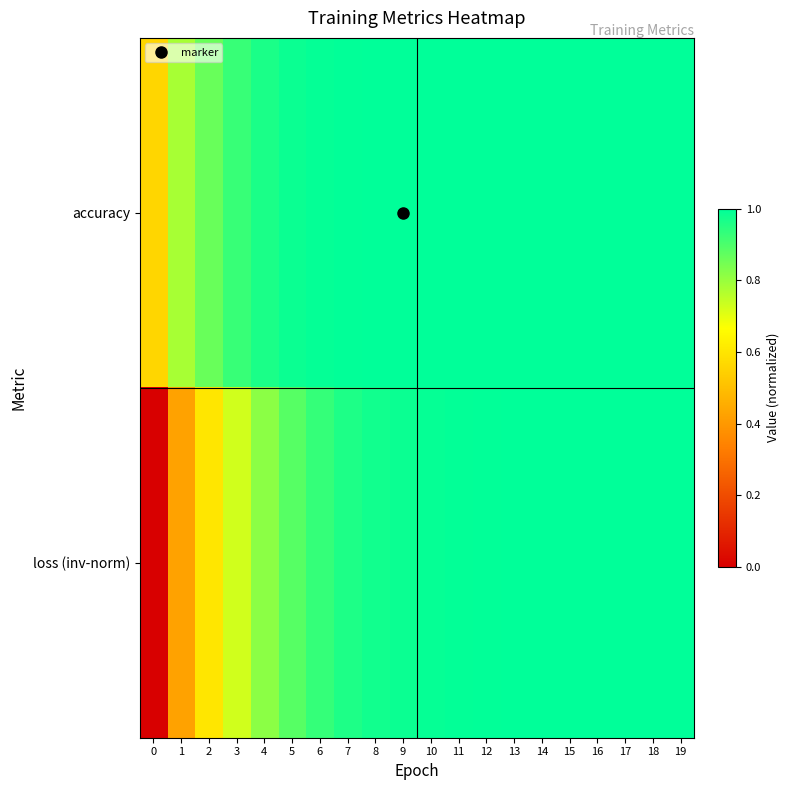

Which series has the largest total across all categories?

accuracy